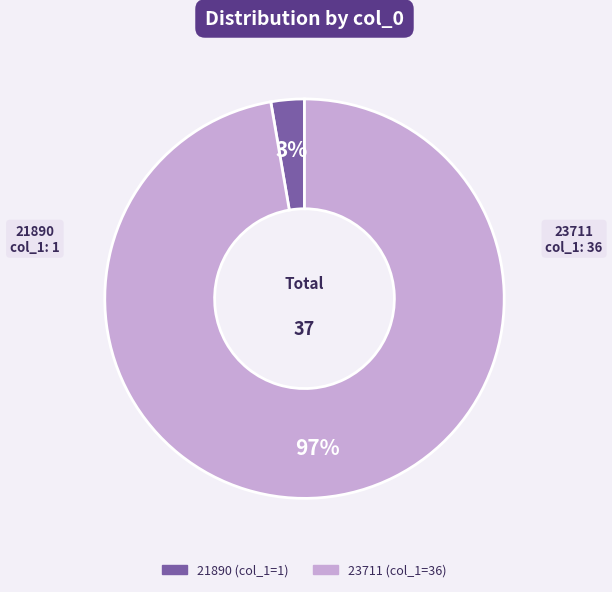

Combined, do 23711 and 21890 account for over 50%?

Yes